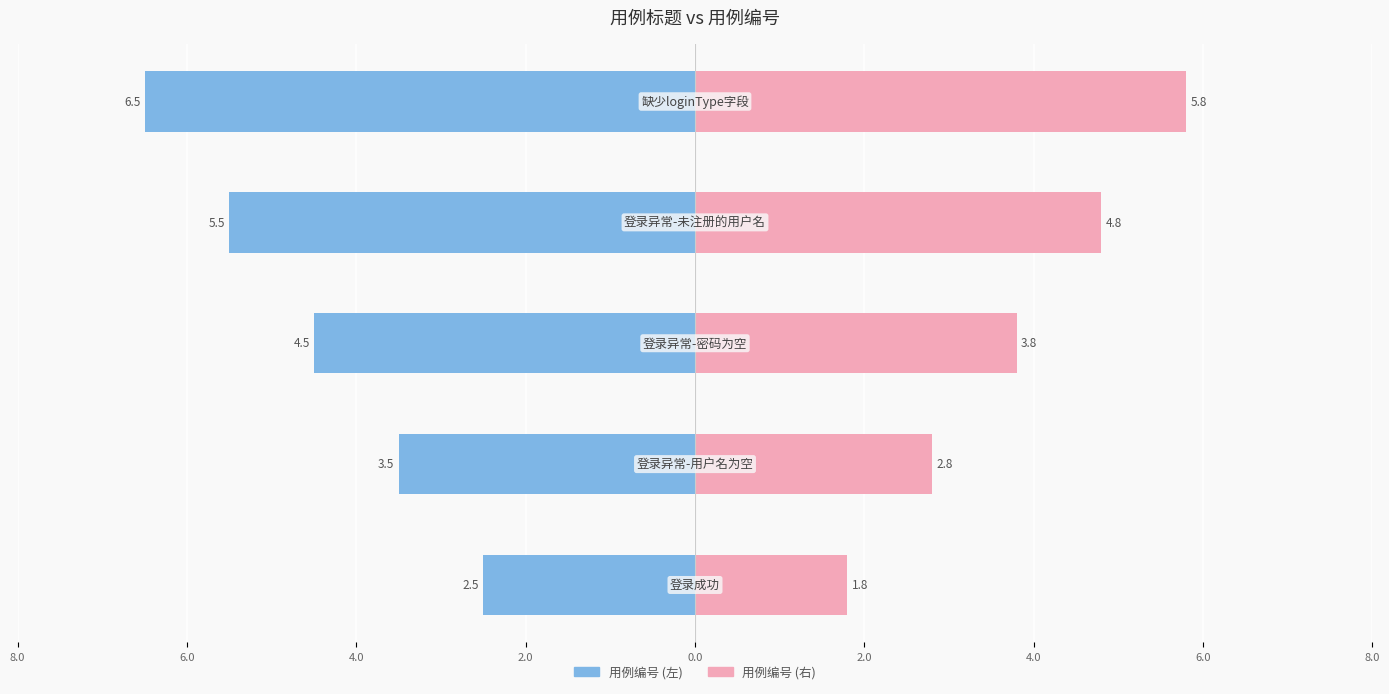

What is the minimum value for 用例编号 (右)?

1.8